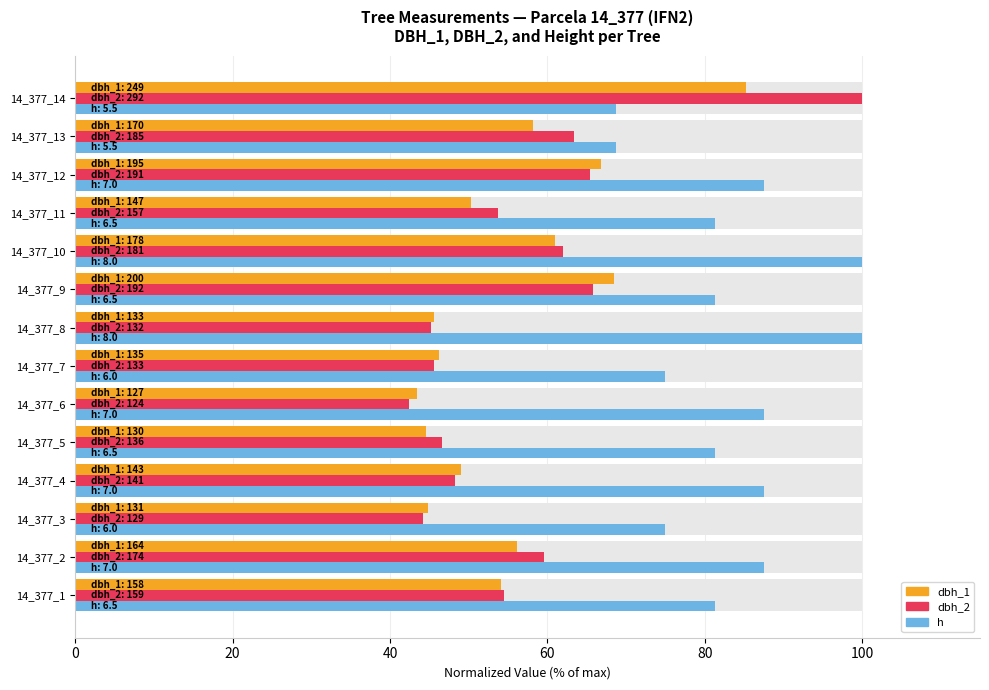

What is the sum of all dbh_1 values?

774.0